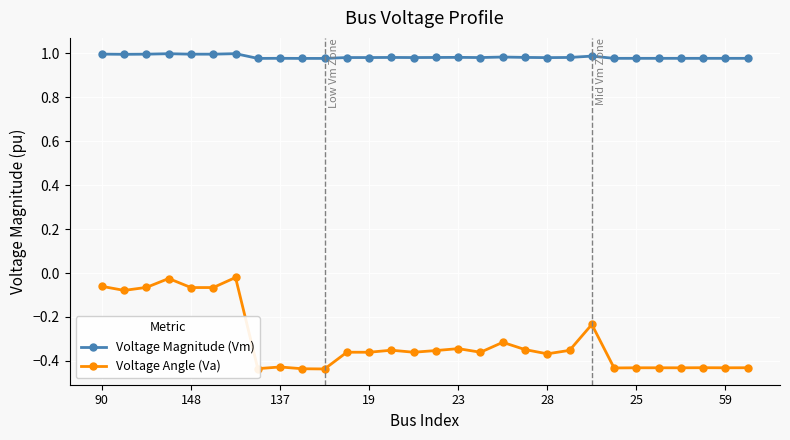

At how many categories does at least one series exceed 0?

30